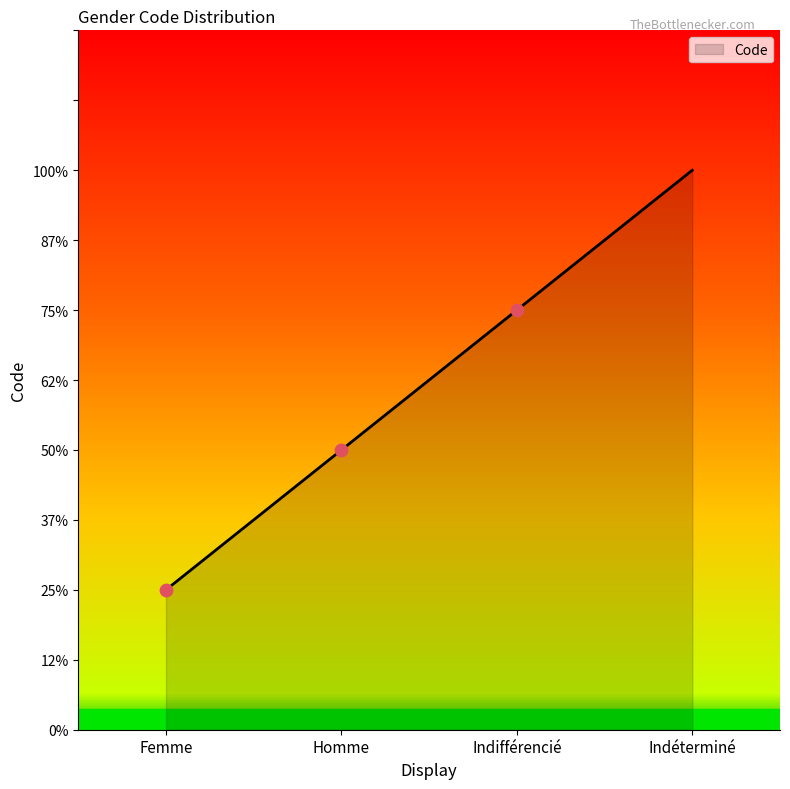

Which has a higher value, Homme or Indifférencié?

Indifférencié